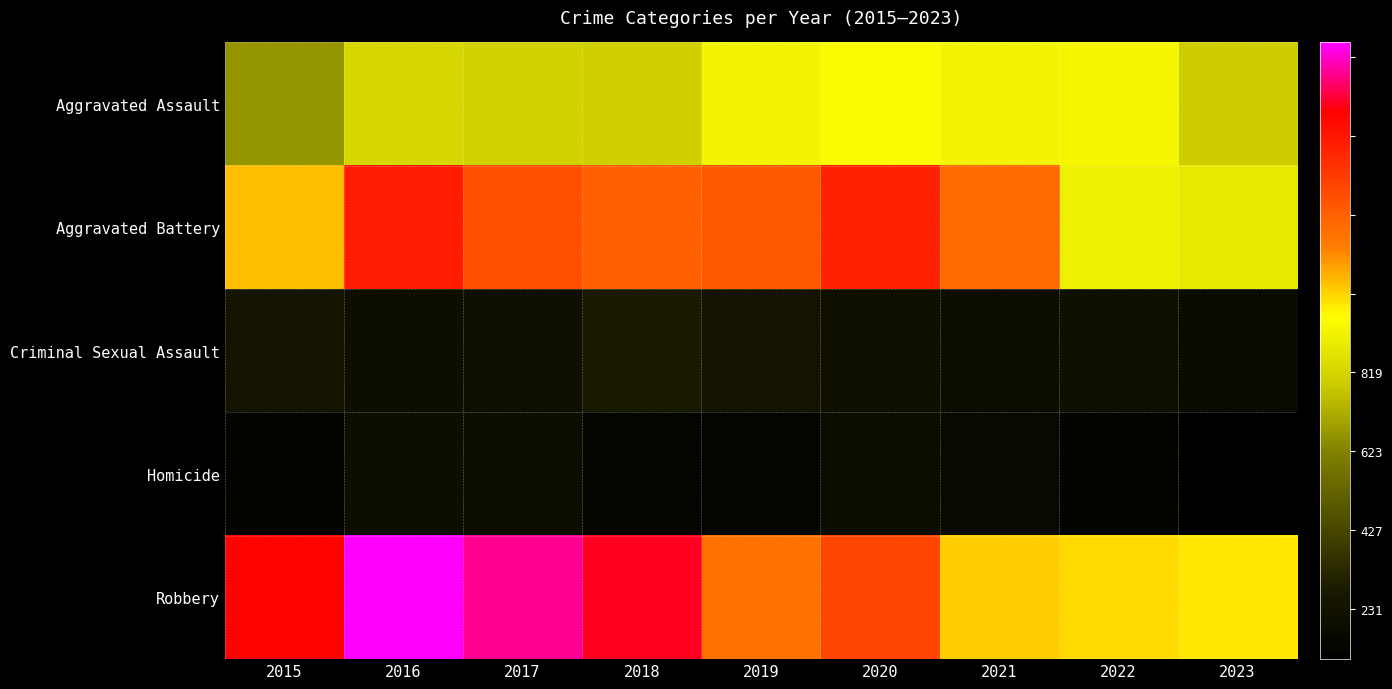

What is the greatest value displayed?

819